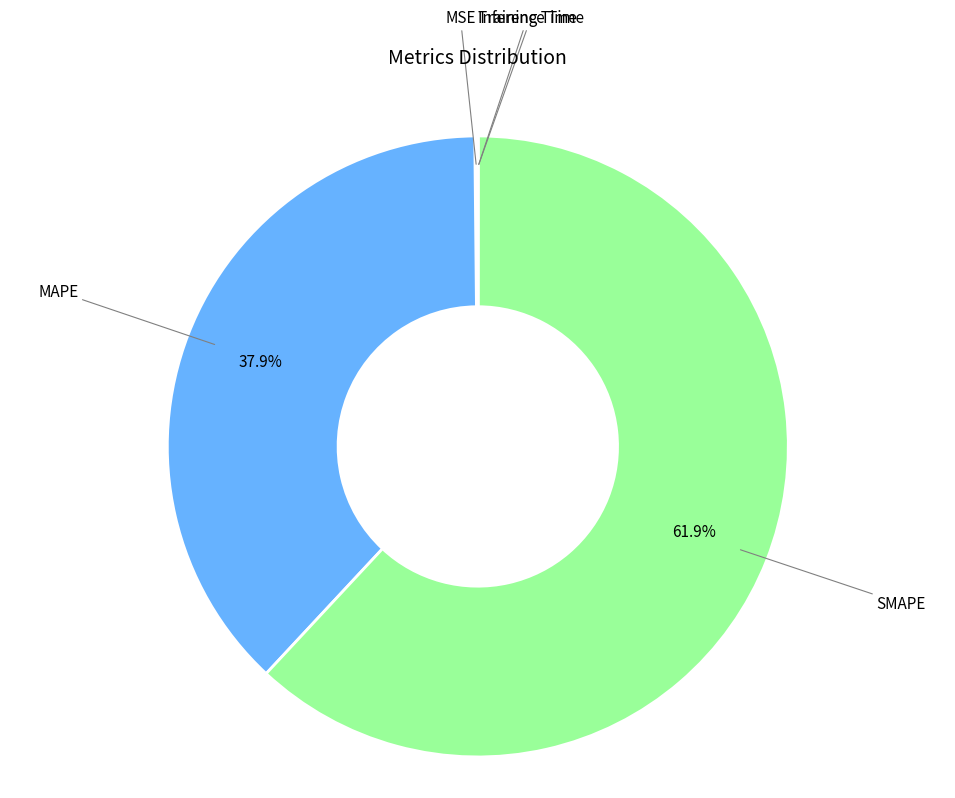

To the nearest percent, what is the difference between the largest and smallest slice percentages?

62%